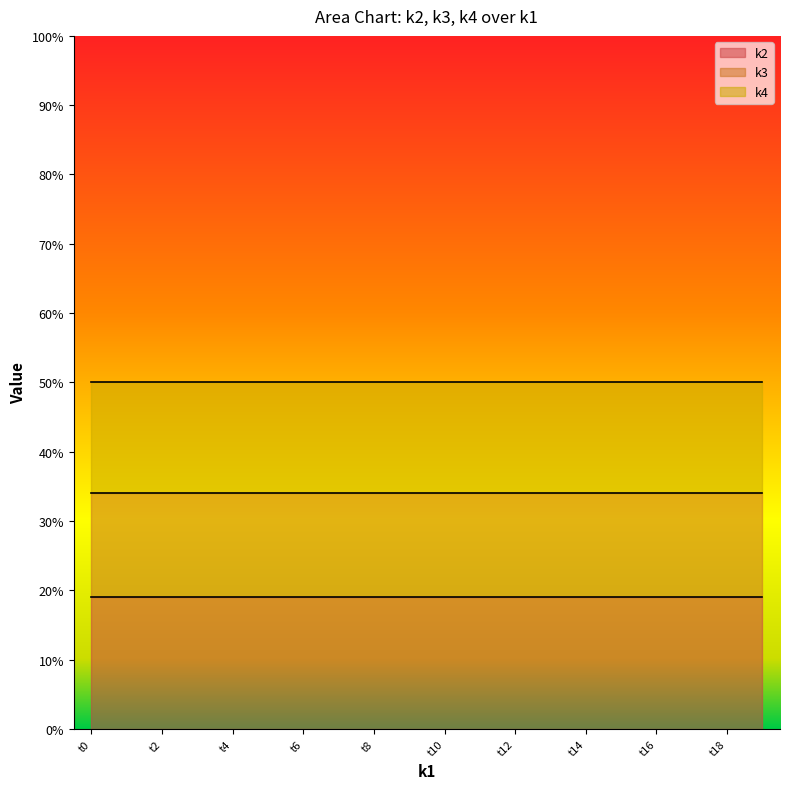

What are all the series names shown in the legend?

k2, k3, k4